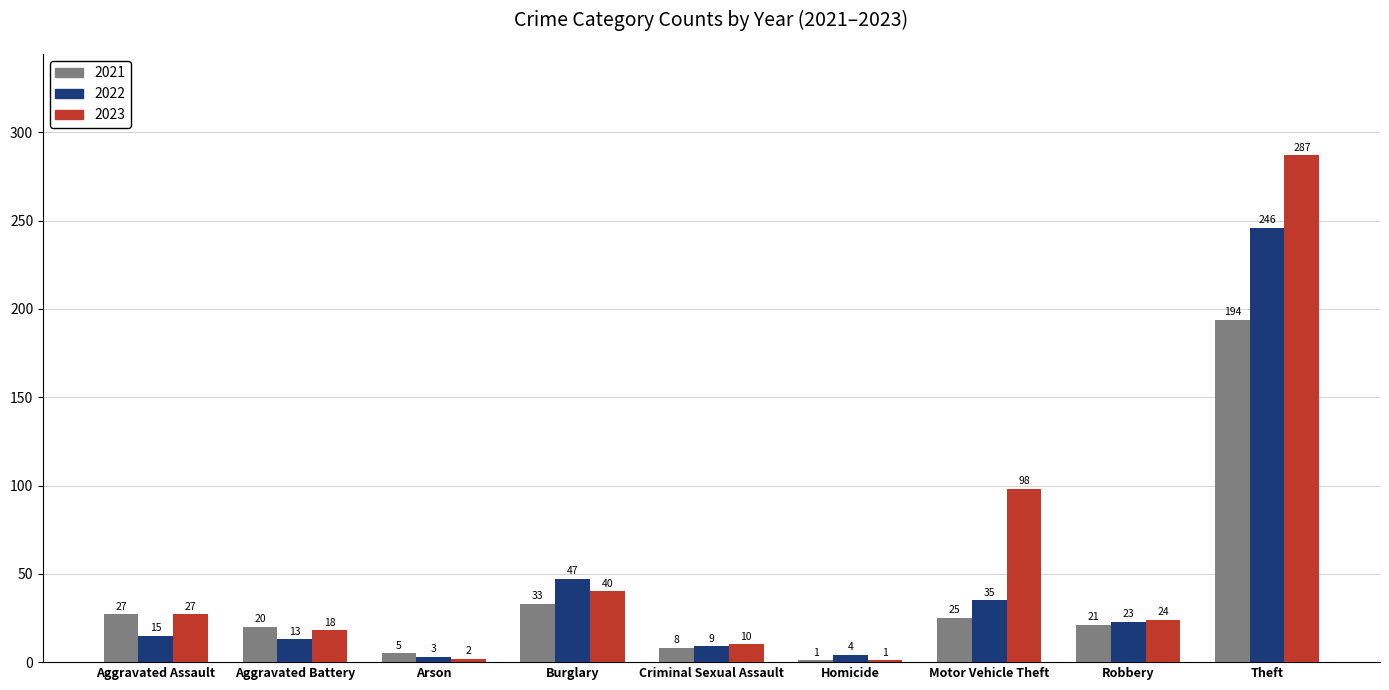

At which category does the chart reach its peak across all series?

Theft